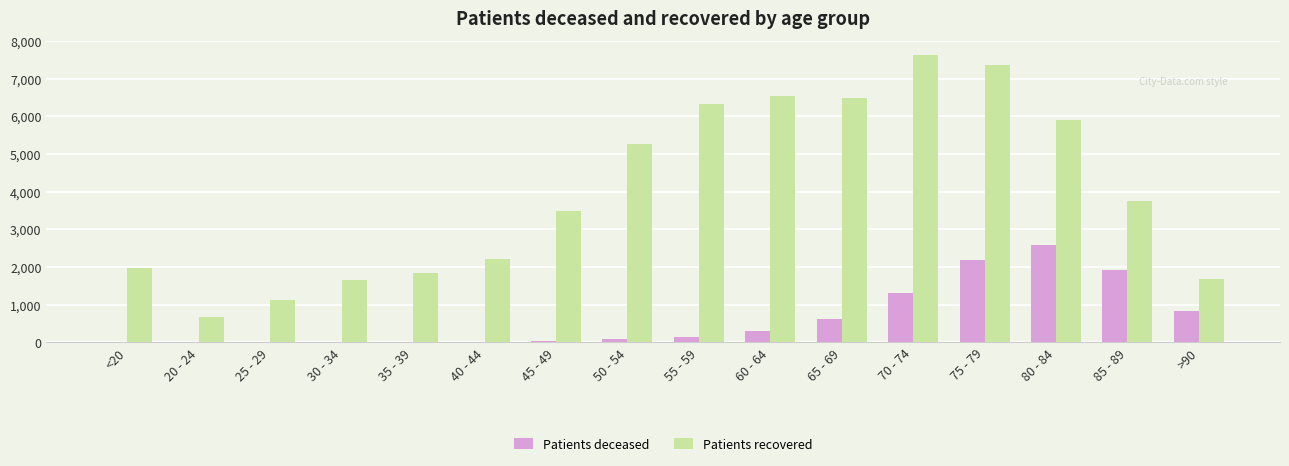

How many categories are shown in the chart?

16